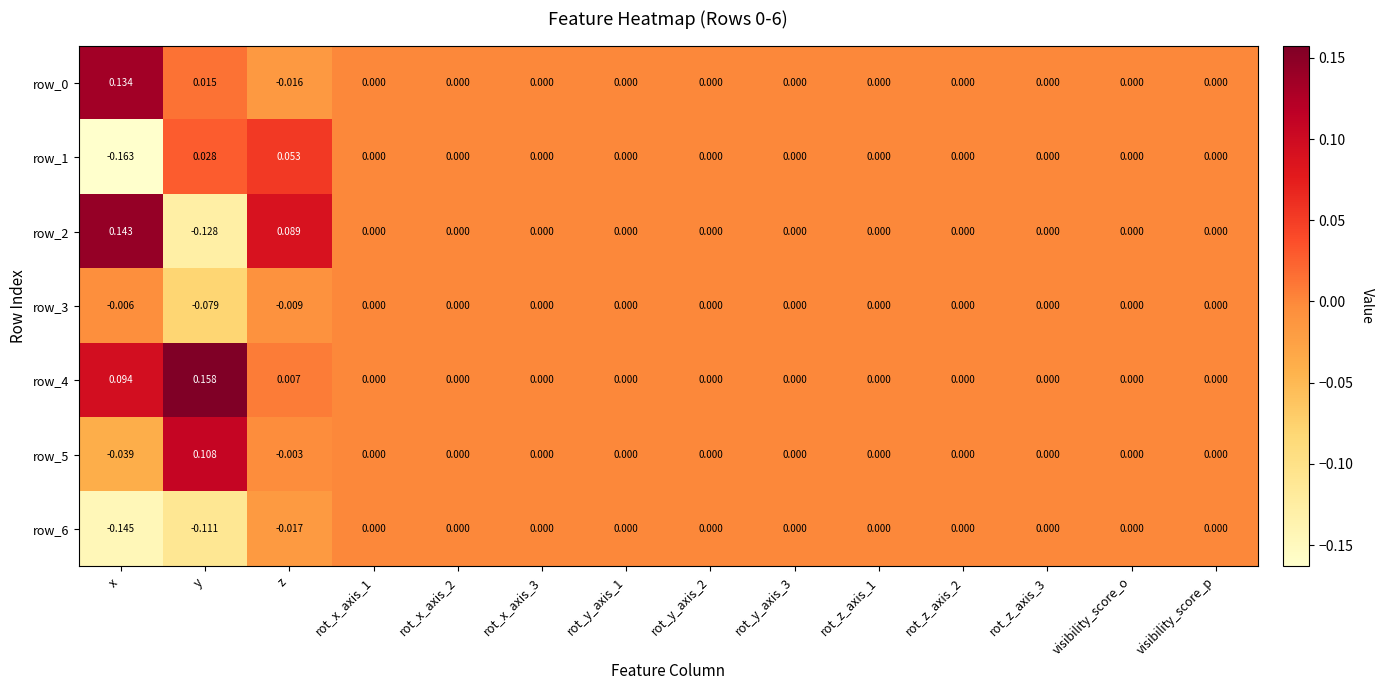

How many positive values does the row_4 series have?

3